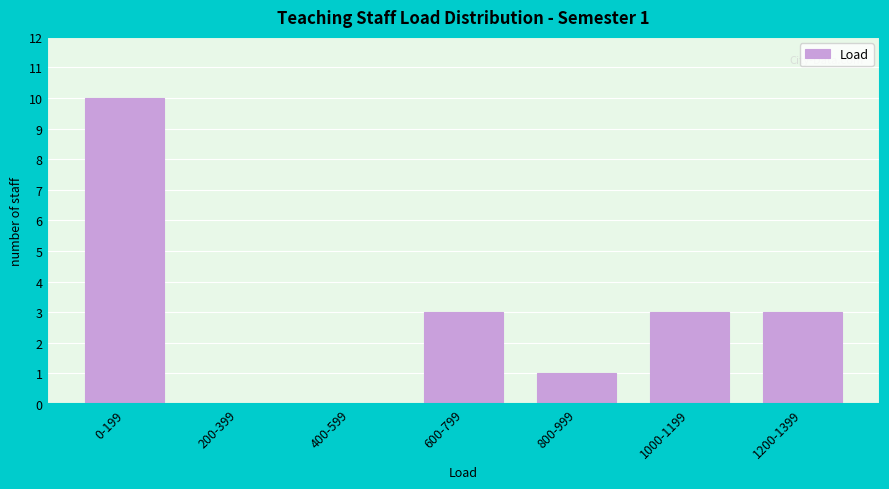

Reading left to right, list all the values displayed in this chart.

0-199=10	200-399=0	400-599=0	600-799=3	800-999=1	1000-1199=3	1200-1399=3